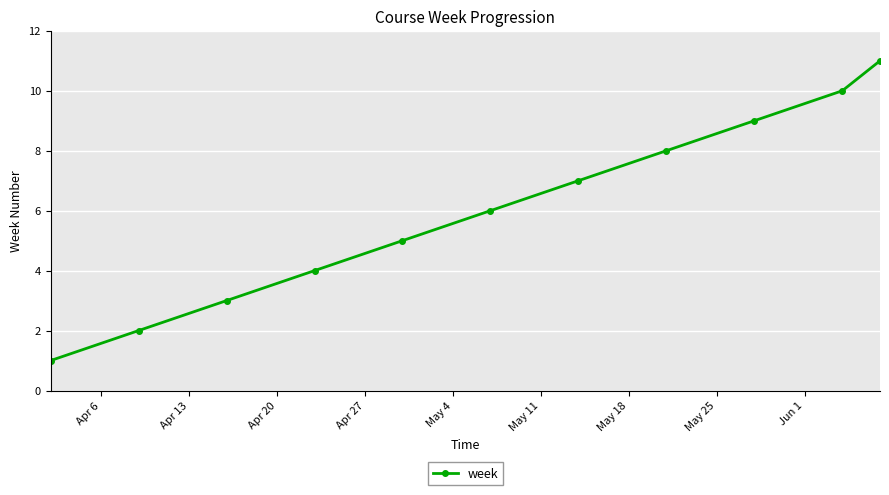

What is the average value?

6